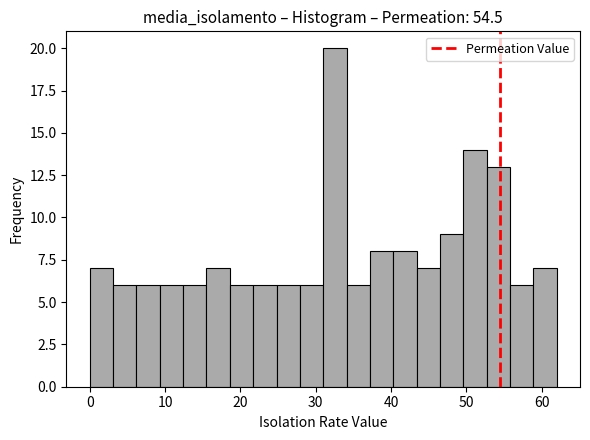

Around what value on the x-axis is the tallest bar? Give the approximate position of its centre, as read against the axis.

33